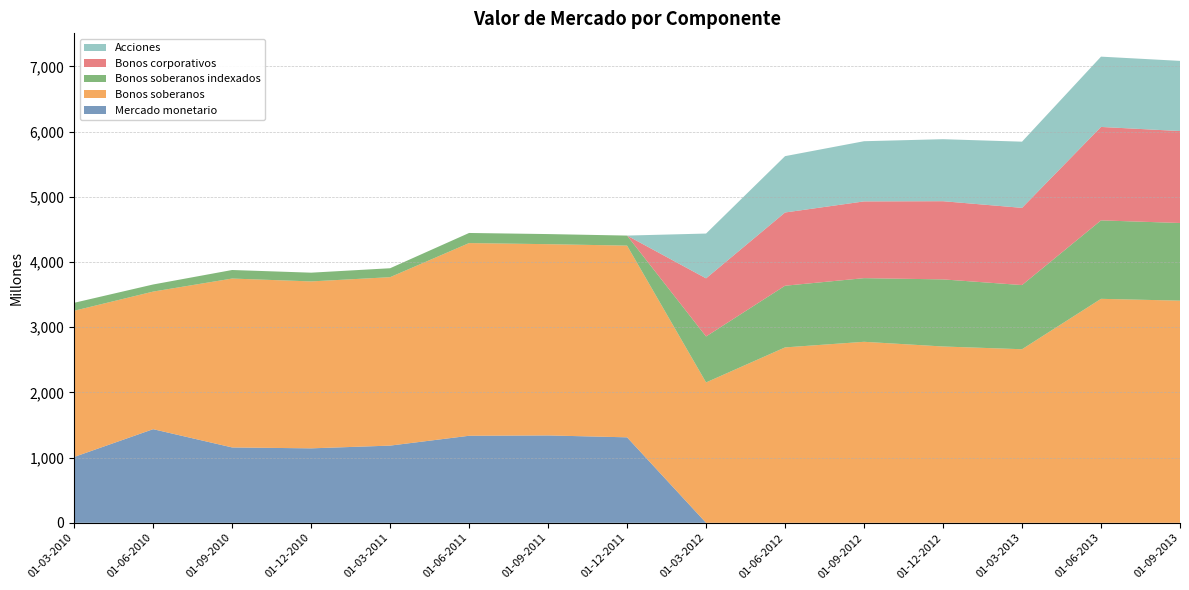

Reading left to right, list all the values displayed in this chart.

Mercado monetario: 01-03-2010=1010	01-06-2010=1436	01-09-2010=1156	01-12-2010=1142	01-03-2011=1184	01-06-2011=1335	01-09-2011=1340	01-12-2011=1311	01-03-2012=0	01-06-2012=0	01-09-2012=0	01-12-2012=0	01-03-2013=0	01-06-2013=0	01-09-2013=0
Bonos soberanos: 01-03-2010=2242	01-06-2010=2110	01-09-2010=2590	01-12-2010=2560	01-03-2011=2583	01-06-2011=2955	01-09-2011=2933	01-12-2011=2940	01-03-2012=2153	01-06-2012=2690	01-09-2012=2776	01-12-2012=2704	01-03-2013=2662	01-06-2013=3435	01-09-2013=3407
Bonos soberanos indexados: 01-03-2010=122	01-06-2010=109	01-09-2010=131	01-12-2010=134	01-03-2011=137	01-06-2011=155	01-09-2011=155	01-12-2011=154	01-03-2012=705	01-06-2012=946	01-09-2012=976	01-12-2012=1029	01-03-2013=984	01-06-2013=1203	01-09-2013=1191
Bonos corporativos: 01-03-2010=0	01-06-2010=0	01-09-2010=0	01-12-2010=0	01-03-2011=0	01-06-2011=0	01-09-2011=0	01-12-2011=0	01-03-2012=891	01-06-2012=1123	01-09-2012=1177	01-12-2012=1199	01-03-2013=1184	01-06-2013=1433	01-09-2013=1410
Acciones: 01-03-2010=0	01-06-2010=0	01-09-2010=0	01-12-2010=0	01-03-2011=0	01-06-2011=0	01-09-2011=0	01-12-2011=0	01-03-2012=687	01-06-2012=864	01-09-2012=923	01-12-2012=951	01-03-2013=1015	01-06-2013=1078	01-09-2013=1076